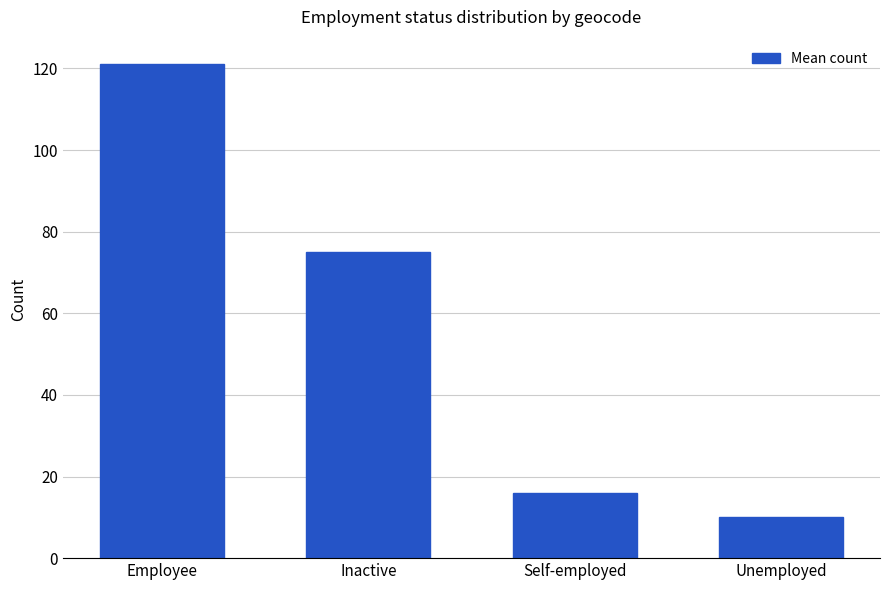

Reading left to right, list all the values displayed in this chart.

121	75	16	10